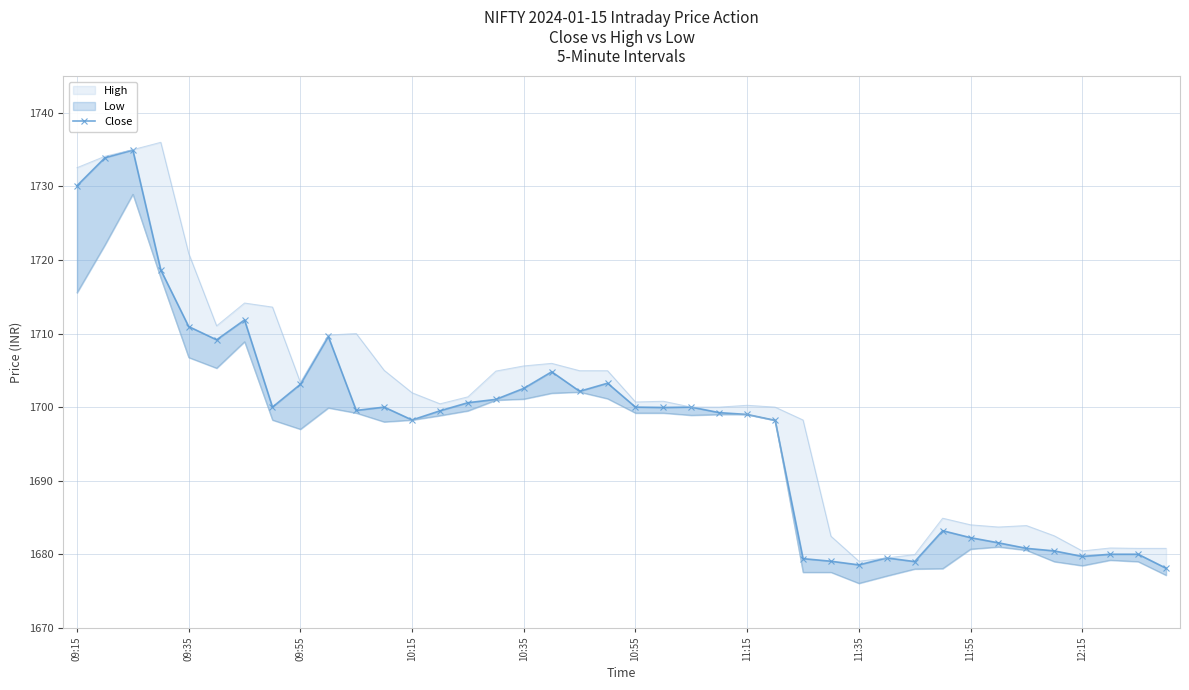

What is the change in value from 15 to 36?

-21.3